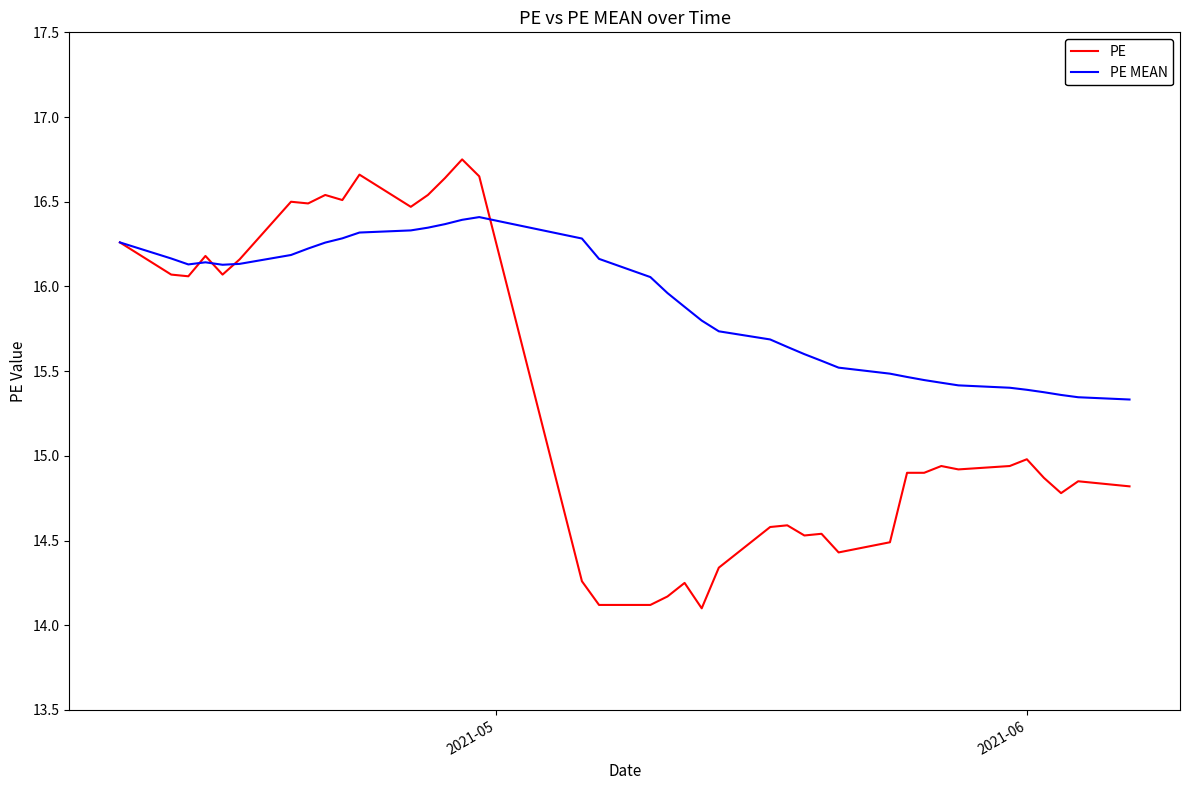

List the series in order of their overall mean, highest first.

PE MEAN, PE